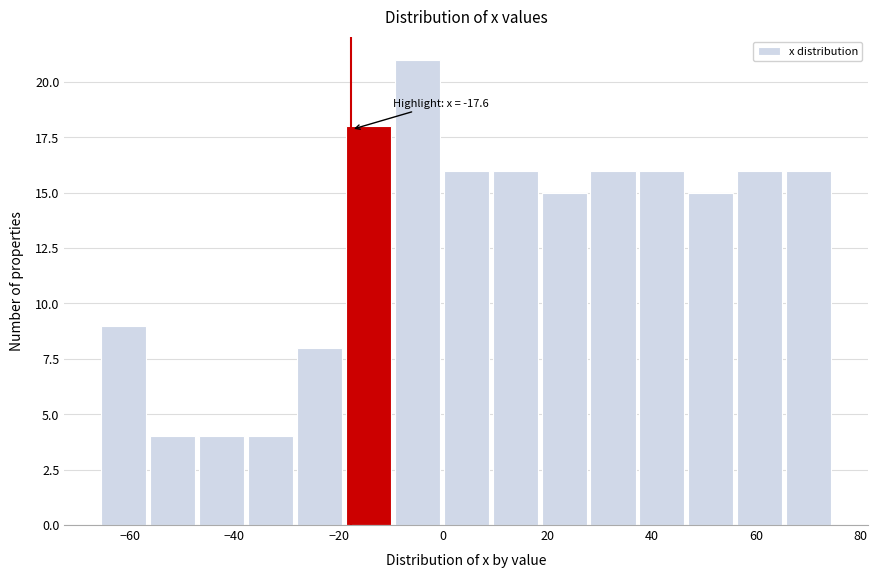

Over which range of the x-axis is the bar tallest?

-10 to 0